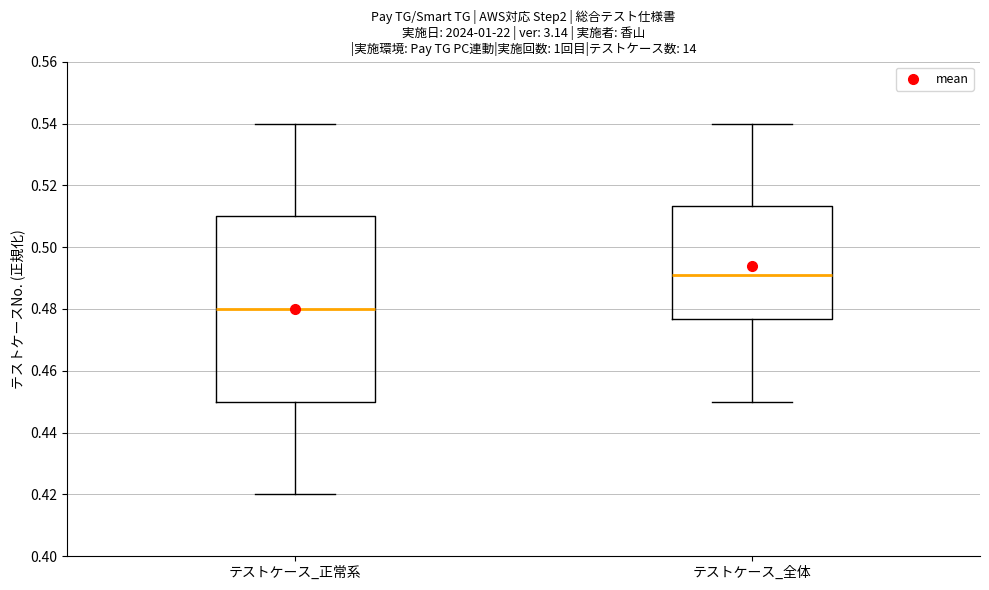

Reading left to right, read every box against the y-axis: the position of its median line, the range the box covers, and the ends of its whiskers. The values are not printed on the chart, so give them approximately, as read against the axis.

テストケース_正常系: median 0.480, box 0.450 to 0.510, whiskers 0.420 to 0.540
テストケース_全体: median 0.490, box 0.476 to 0.514, whiskers 0.450 to 0.540